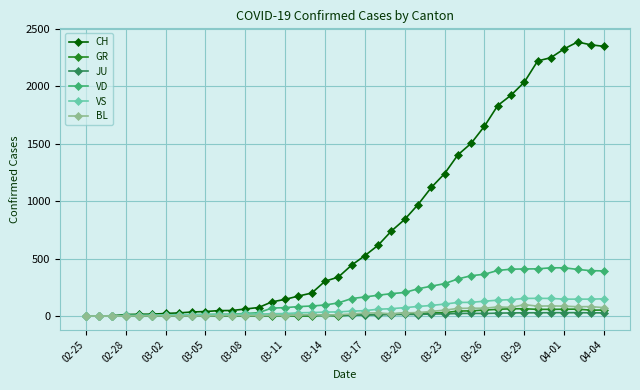

Rank the series by their maximum value, from highest to lowest.

CH, VD, VS, BL, GR, JU